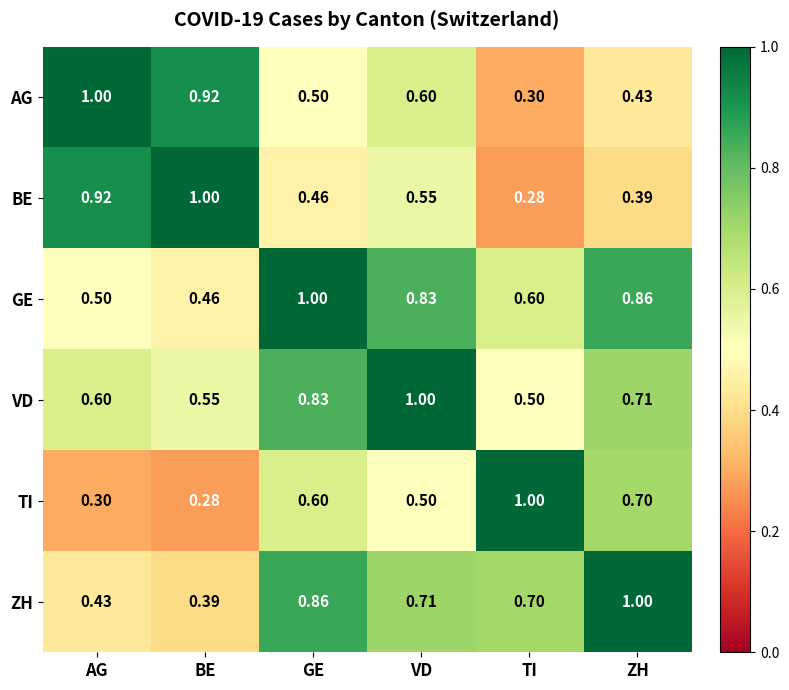

Rank the series at TI from highest to lowest value.

TI, ZH, GE, VD, AG, BE